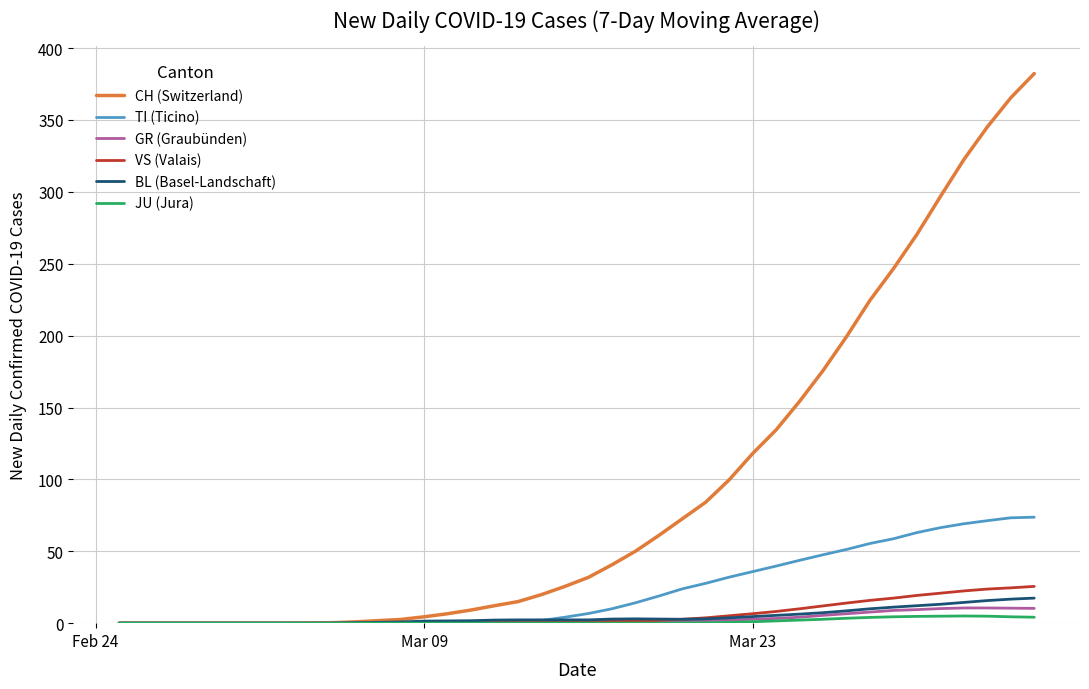

At how many categories does at least one series exceed 348?

2